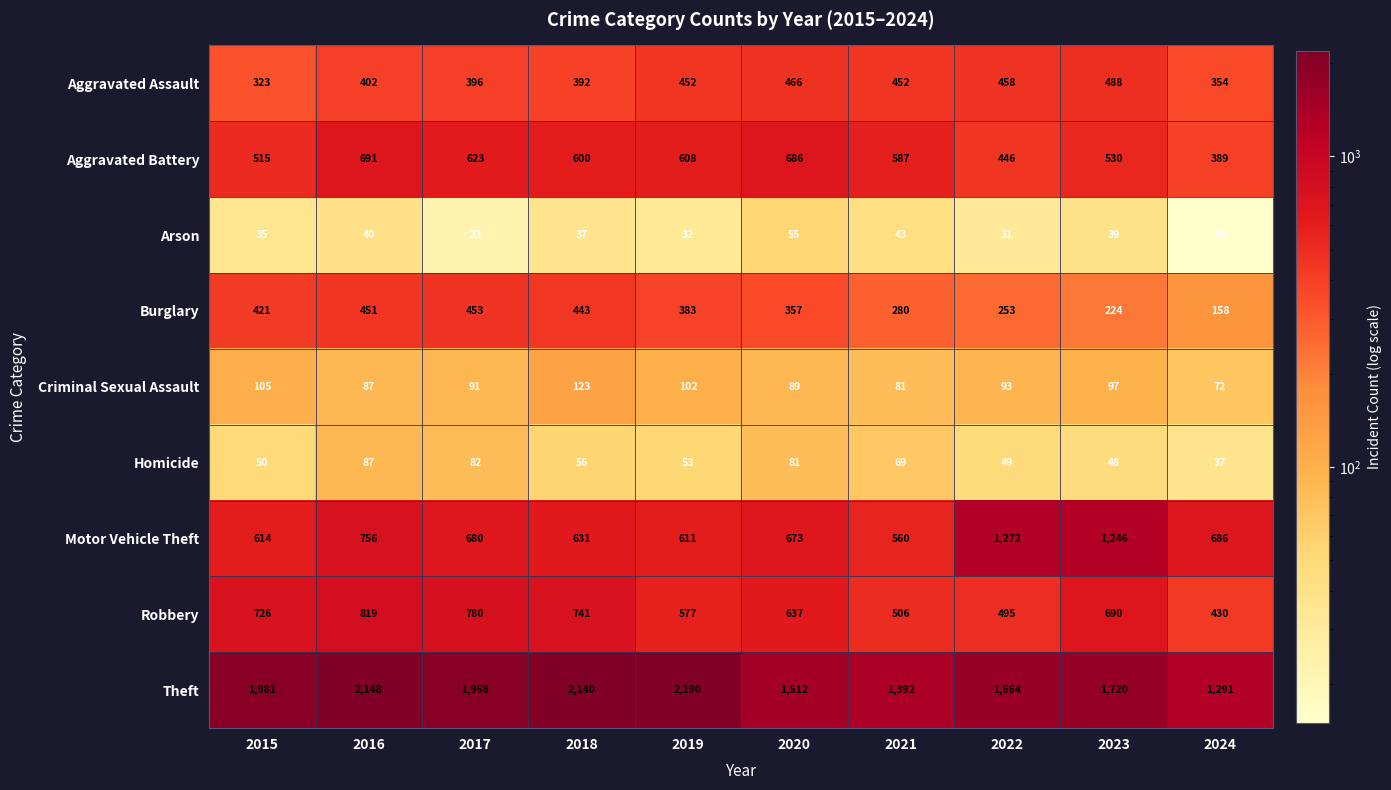

Read the Theft value at 2018, to the nearest 100.

2100